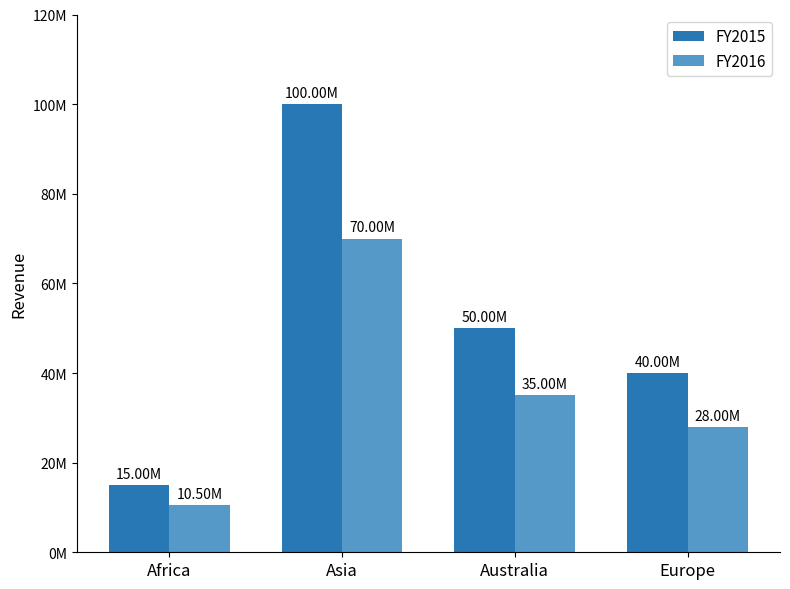

What is the total value across all series at Australia?

85000000